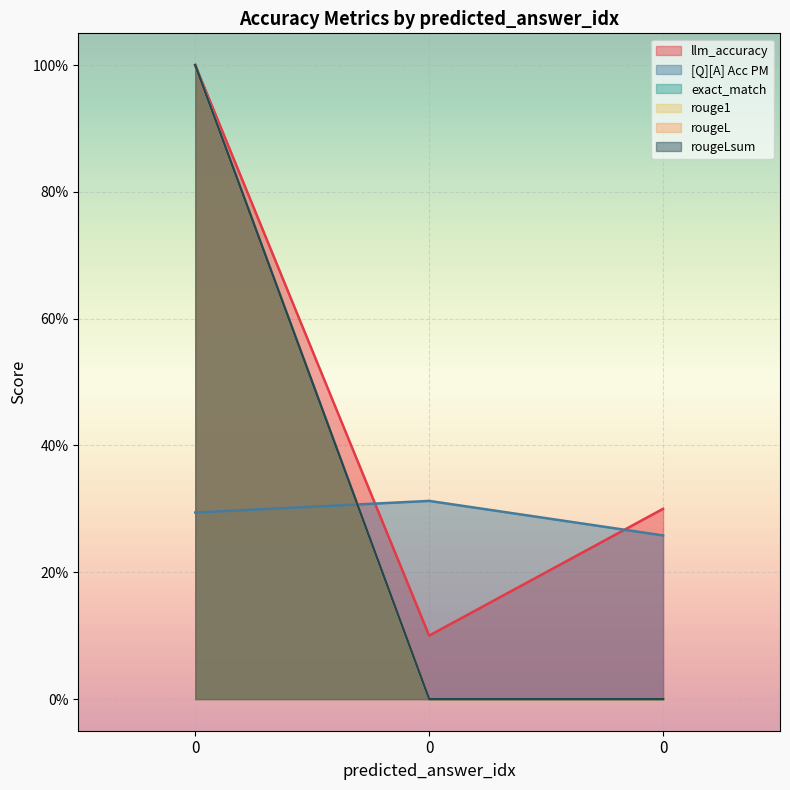

True or false: rouge1 has a value of 0.0 at 0.

True